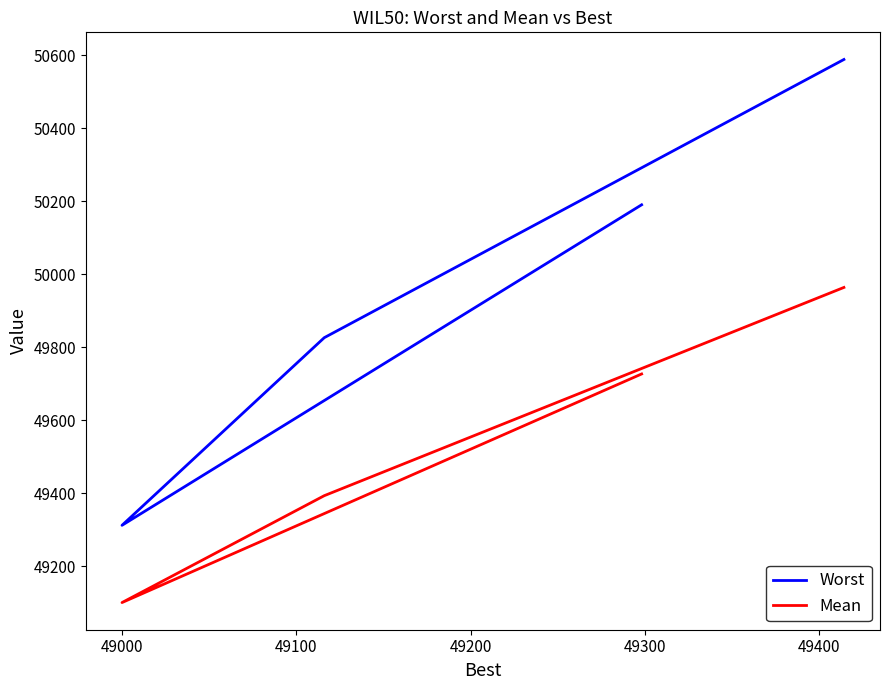

True or false: Mean has a value of 49393.2 at 49100.

True